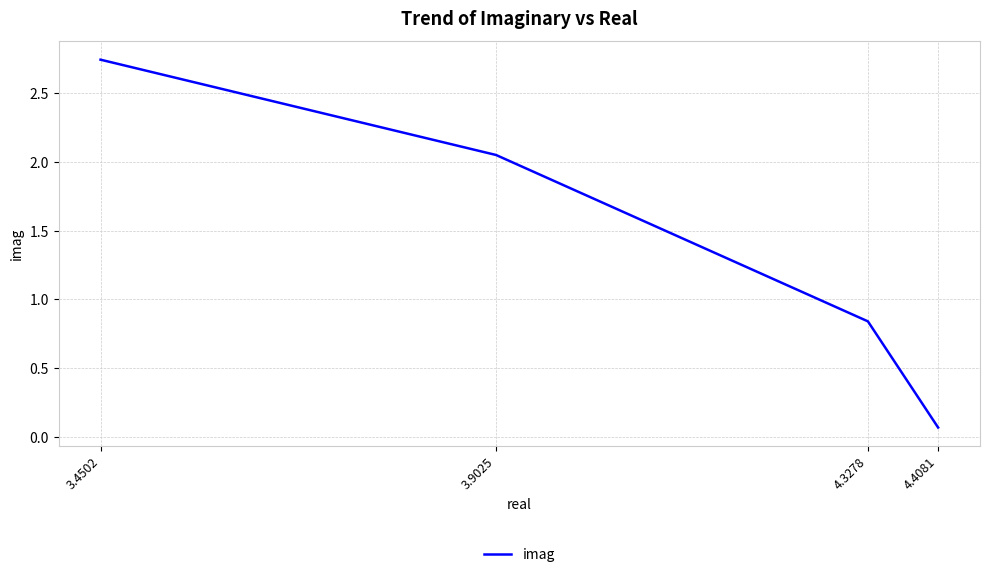

What position from the right is 4.3278?

2